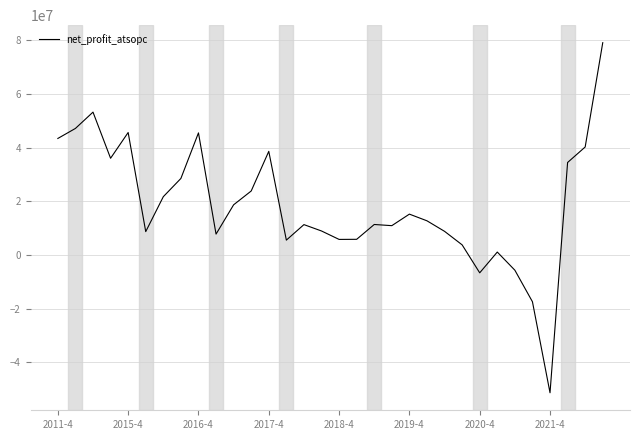

What is the smallest value displayed?

-51282631.9